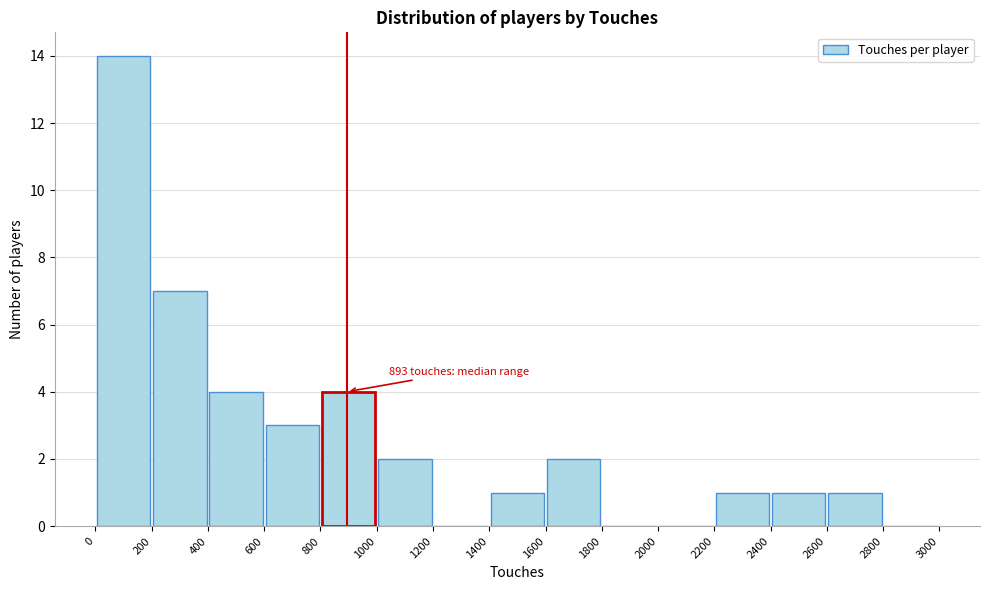

Over which range of the x-axis is the bar tallest?

0 to 200